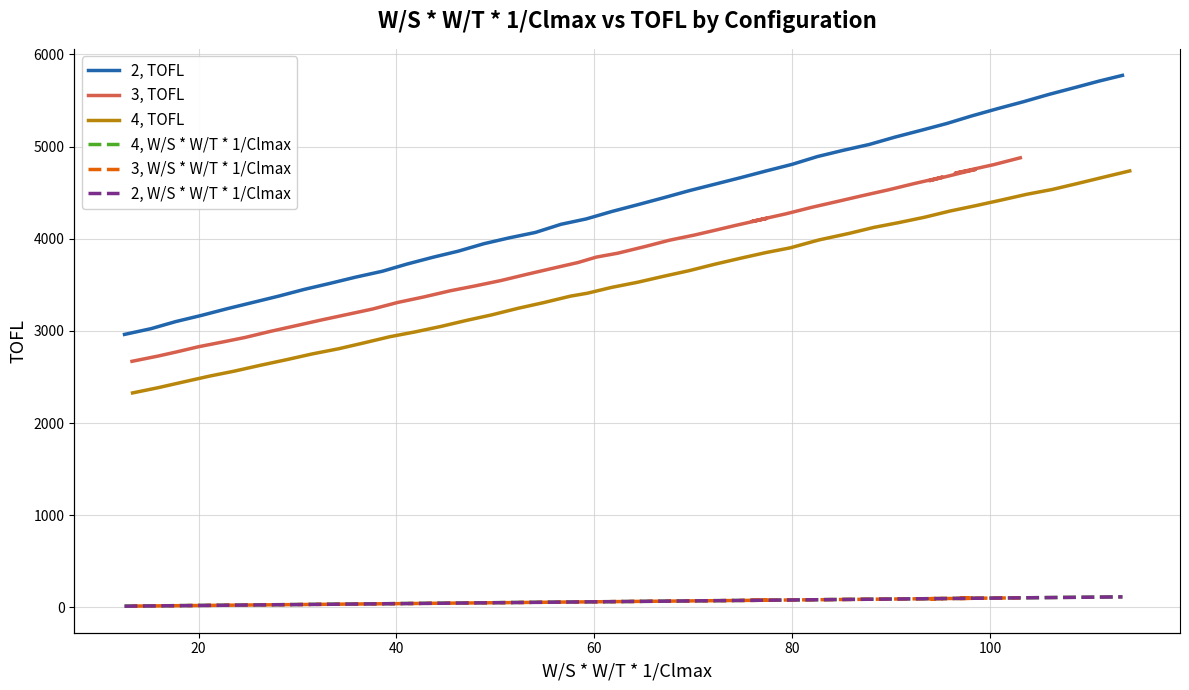

True or false: 2, W/S * W/T * 1/Clmax and 3, TOFL intersect in this chart.

False